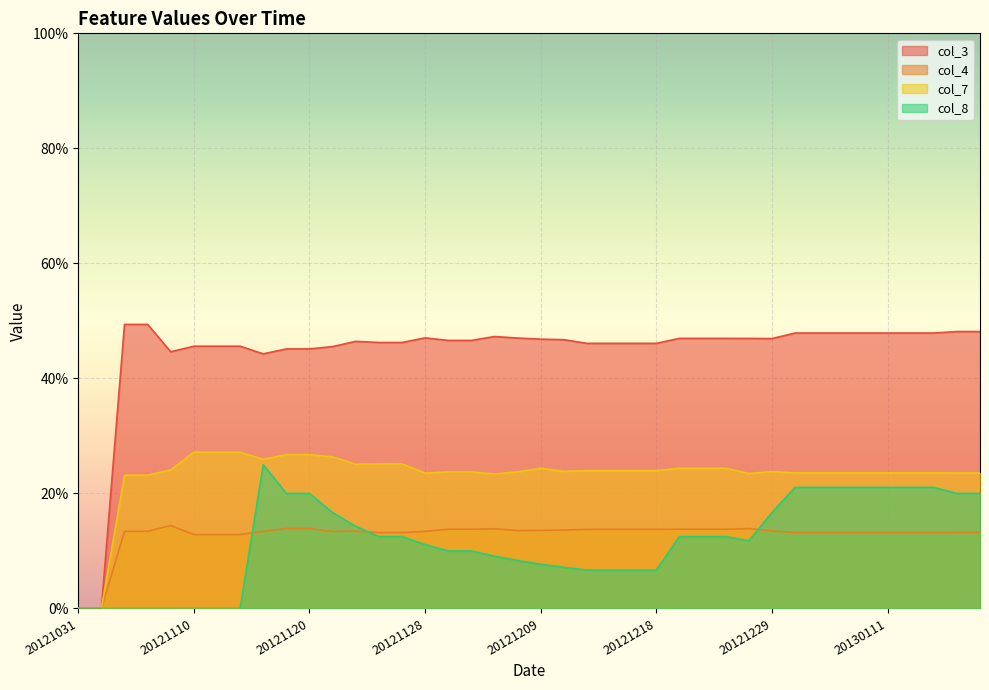

What is the sum of the col_3 values at 20121221 and 20121203?

0.9